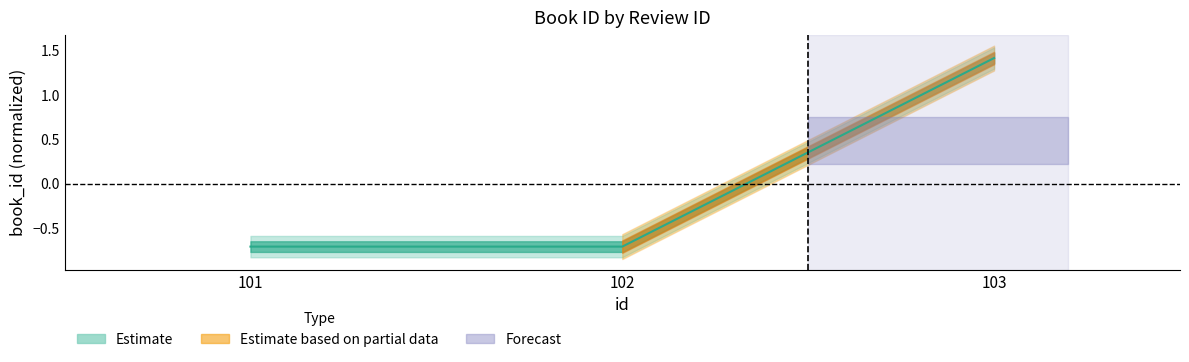

What is the change in value from 101 to 103?

+2.1